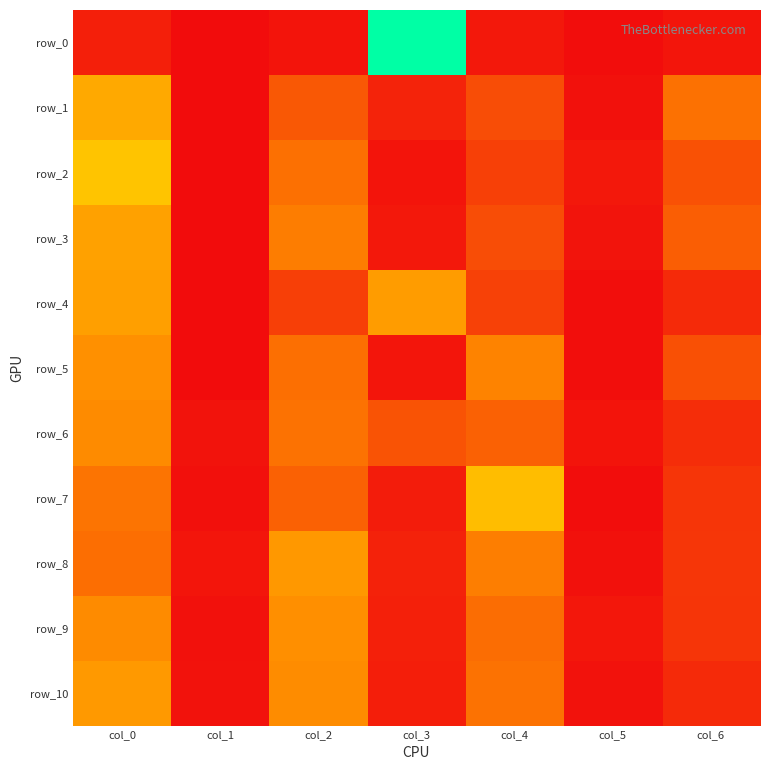

Which series has the largest total across all categories?

row_6